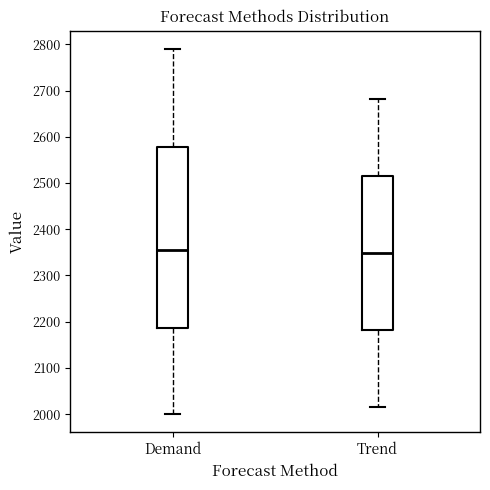

Where does the median line of the box for Demand sit on the y-axis? The values are not printed on the chart, so give them approximately, as read against the axis.

2360